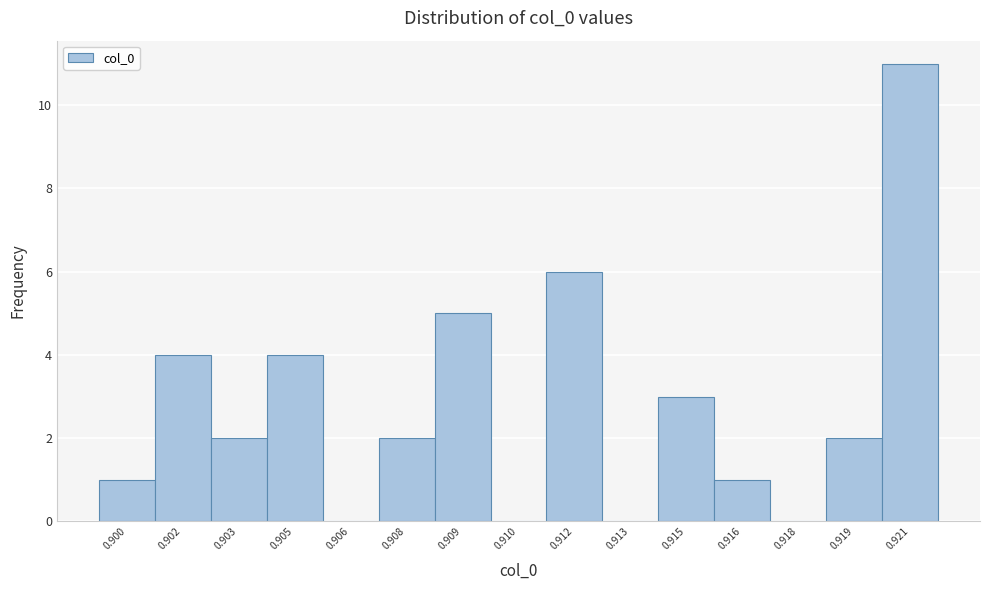

Reading left to right, transcribe all the data shown in this chart.

0.900=1	0.902=4	0.903=2	0.905=4	0.906=0	0.908=2	0.909=5	0.910=0	0.912=6	0.913=0	0.915=3	0.916=1	0.918=0	0.919=2	0.921=11